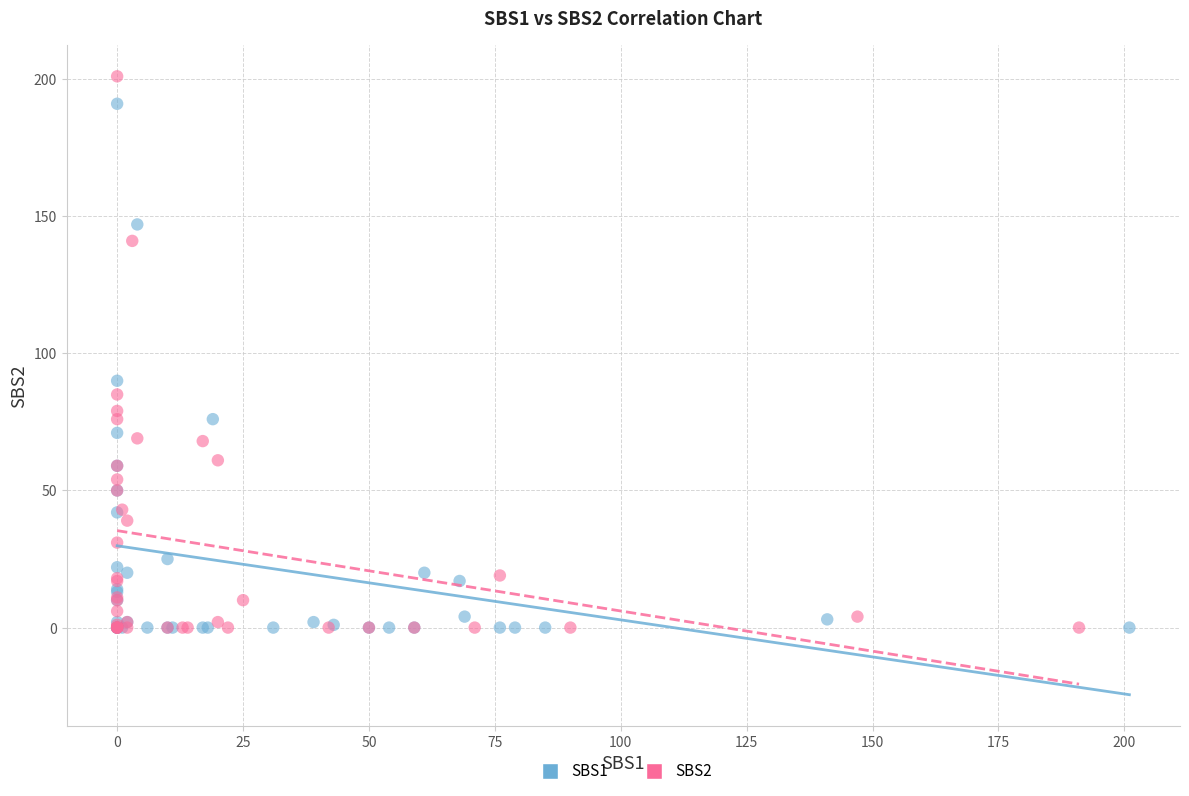

Which series has the largest Y range (max minus min)?

SBS2